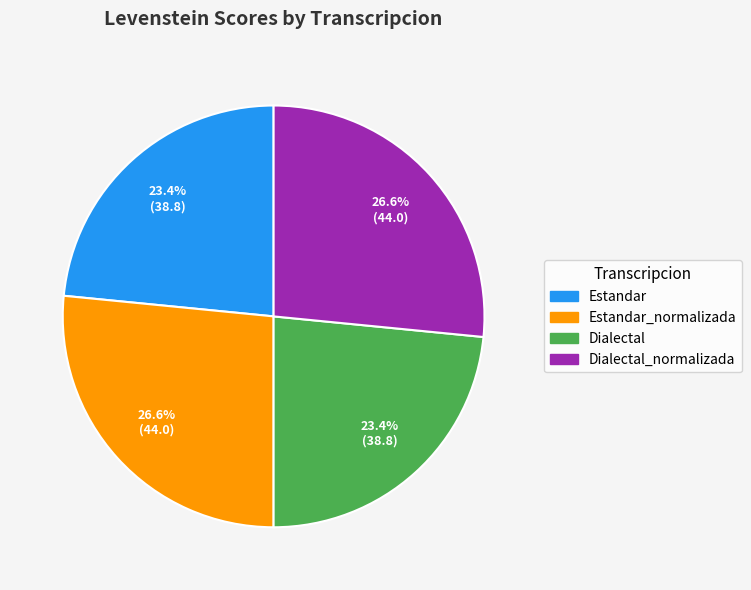

Is there any slice that represents more than half of the pie?

No